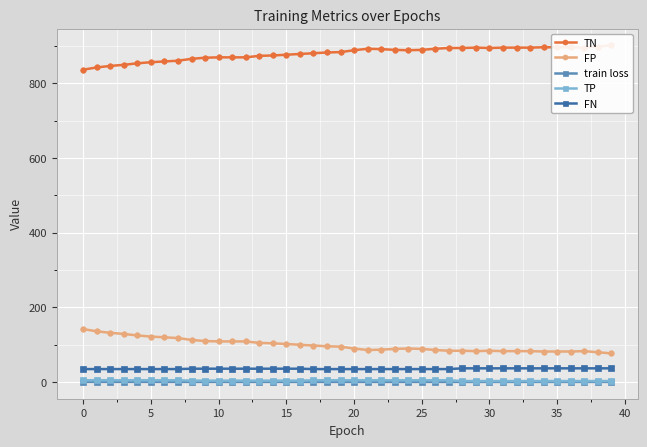

At which category does the chart reach its peak across all series?

39